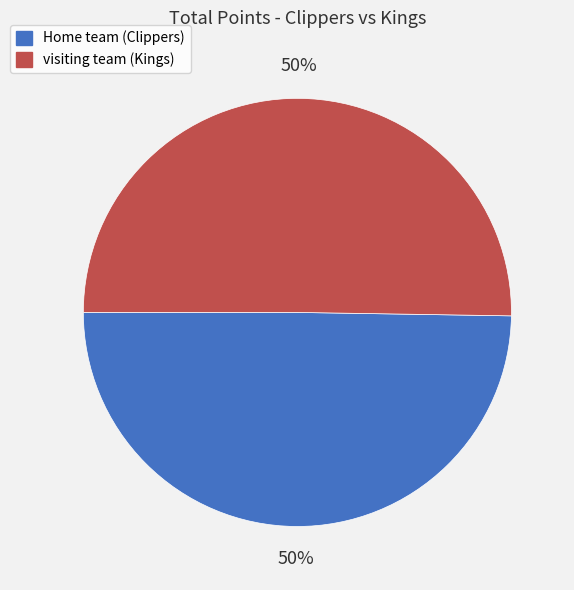

To the nearest percent, what is the average slice percentage?

50%